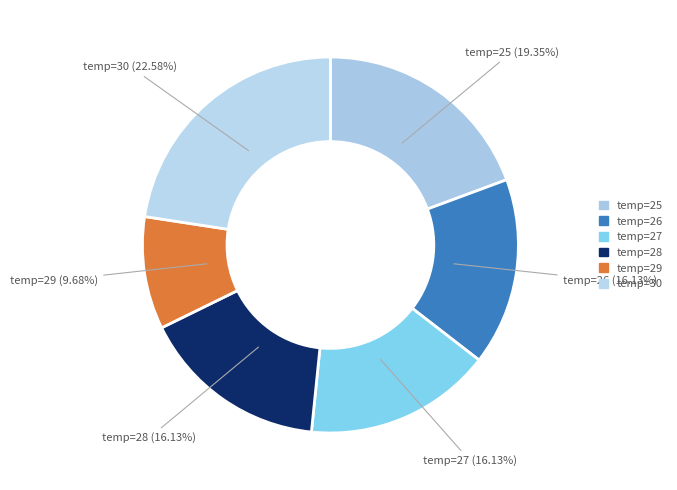

Does any single category account for the majority?

No